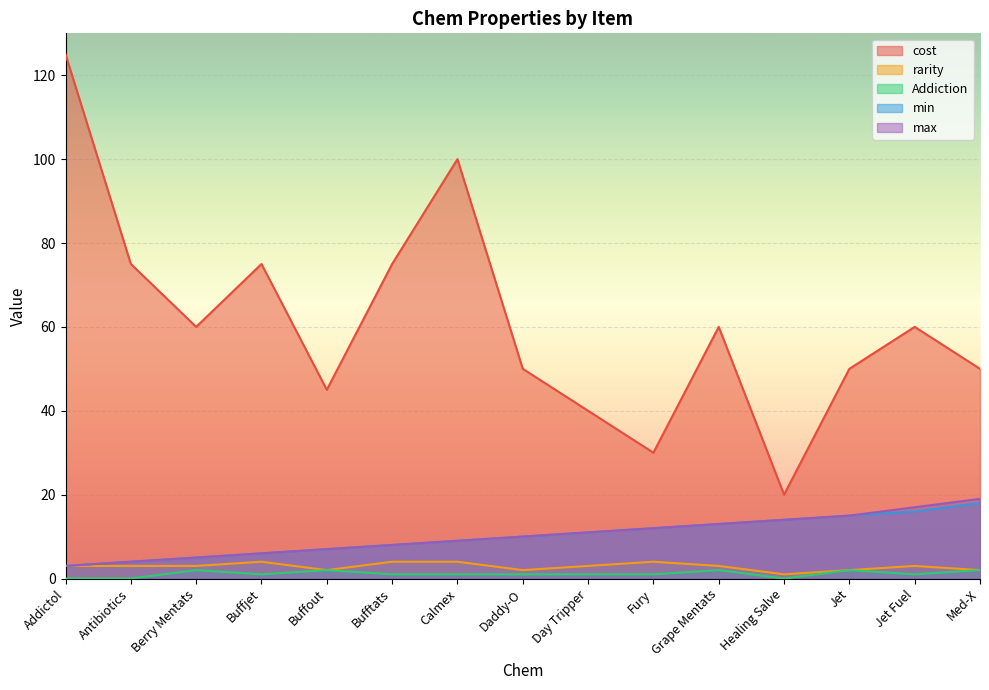

How many lines are shown in the chart?

5